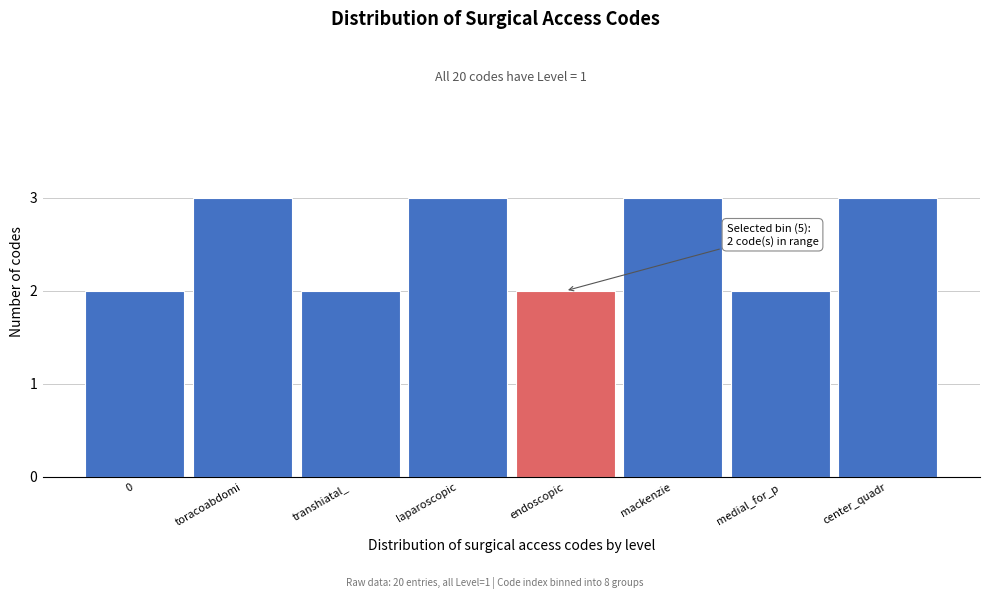

Reading right to left, what are all the values shown in this chart?

center_quadr=3	medial_for_p=2	mackenzie=3	endoscopic=2	laparoscopic=3	transhiatal_=2	toracoabdomi=3	0=2